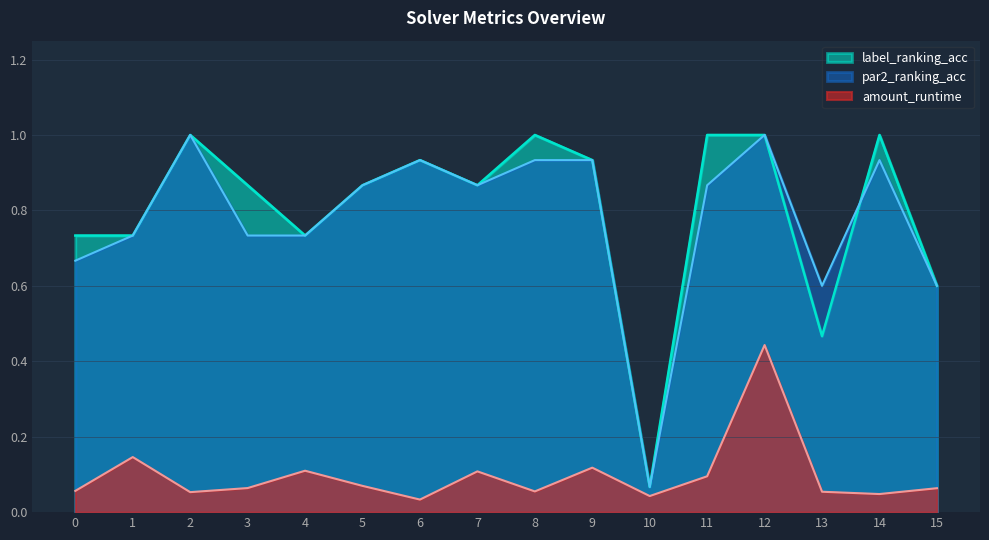

Reading left to right, transcribe all the data shown in this chart.

par2_ranking_acc: 0=0.7	1=0.7	2=1.0	3=0.7	4=0.7	5=0.9	6=0.9	7=0.9	8=0.9	9=0.9	10=0.1	11=0.9	12=1.0	13=0.6	14=0.9	15=0.6
label_ranking_acc: 0=0.7	1=0.7	2=1.0	3=0.9	4=0.7	5=0.9	6=0.9	7=0.9	8=1.0	9=0.9	10=0.1	11=1.0	12=1.0	13=0.5	14=1.0	15=0.6
amount_runtime: 0=0.1	1=0.1	2=0.1	3=0.1	4=0.1	5=0.1	6=0.0	7=0.1	8=0.1	9=0.1	10=0.0	11=0.1	12=0.4	13=0.1	14=0.0	15=0.1